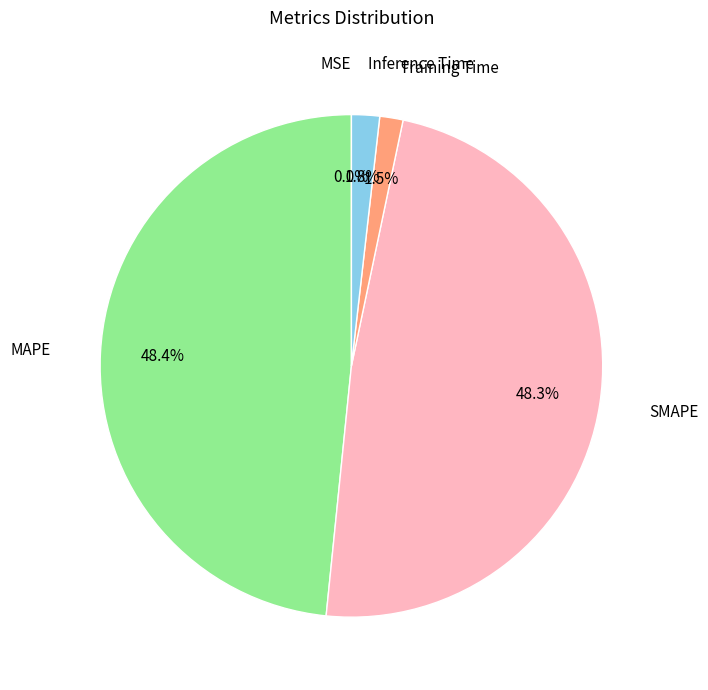

Is there any slice that represents more than half of the pie?

No